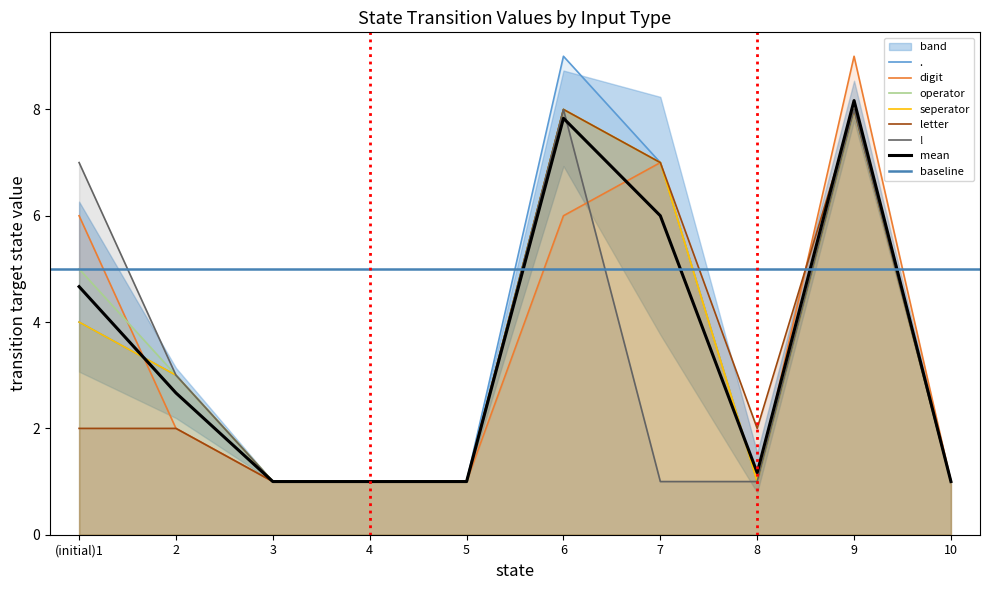

List the labels in order of . value, largest first.

6, 9, 7, (initial)1, 2, 3, 4, 5, 8, 10